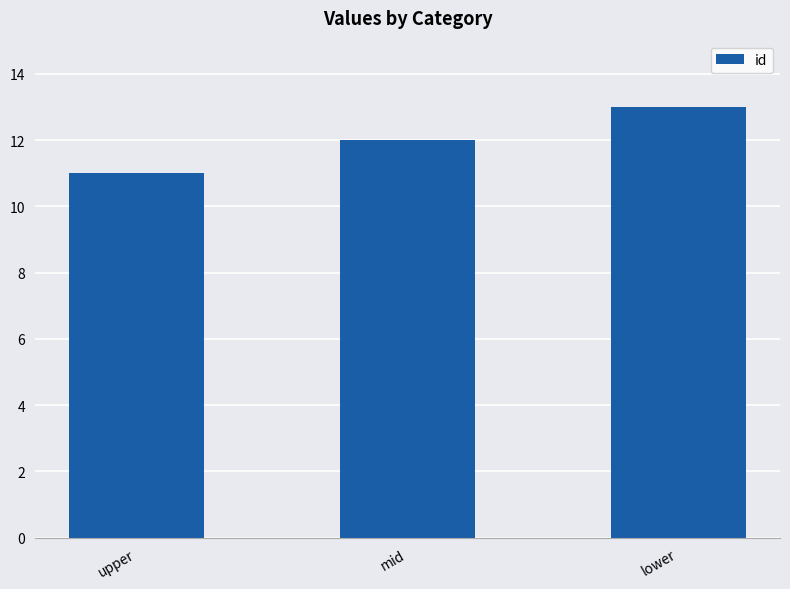

What is the label of the 1st bar from the left?

upper